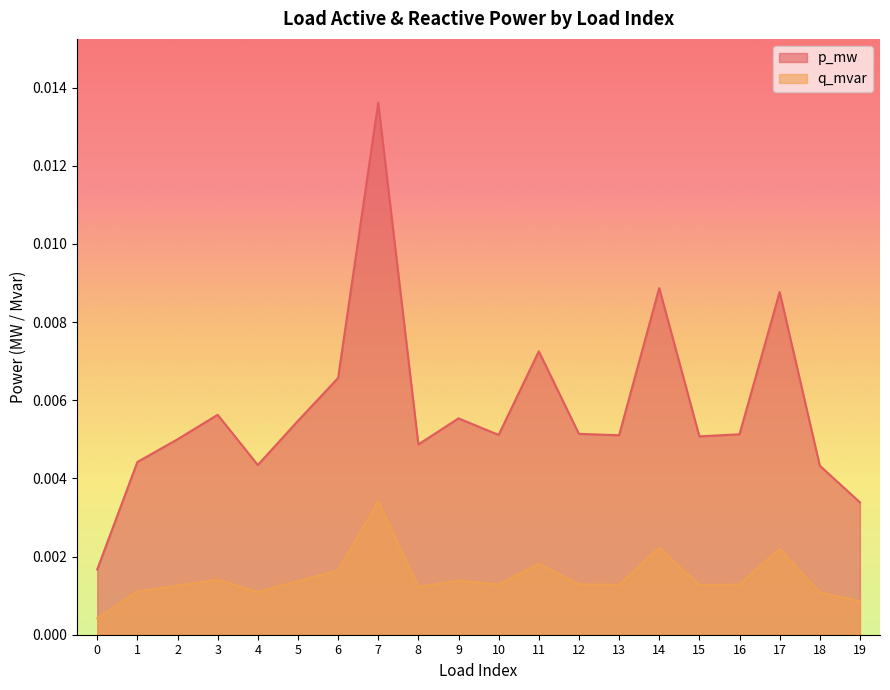

Is it true that p_mw equals 0.0 at 11?

True